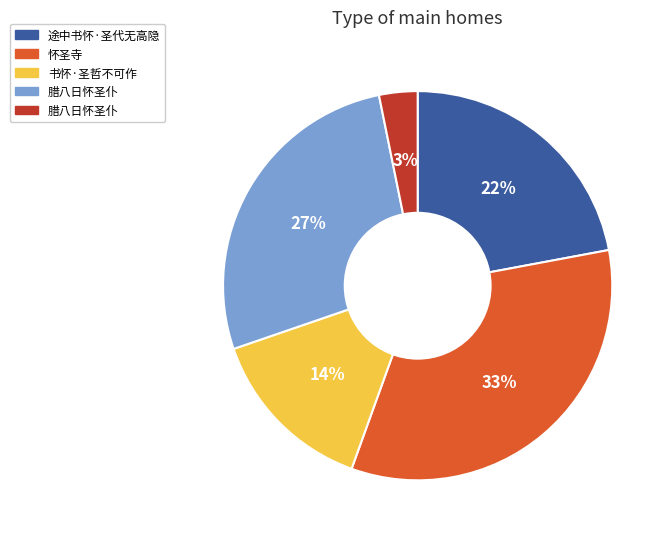

To the nearest percent, what is the difference between the largest and smallest slice percentages?

30%